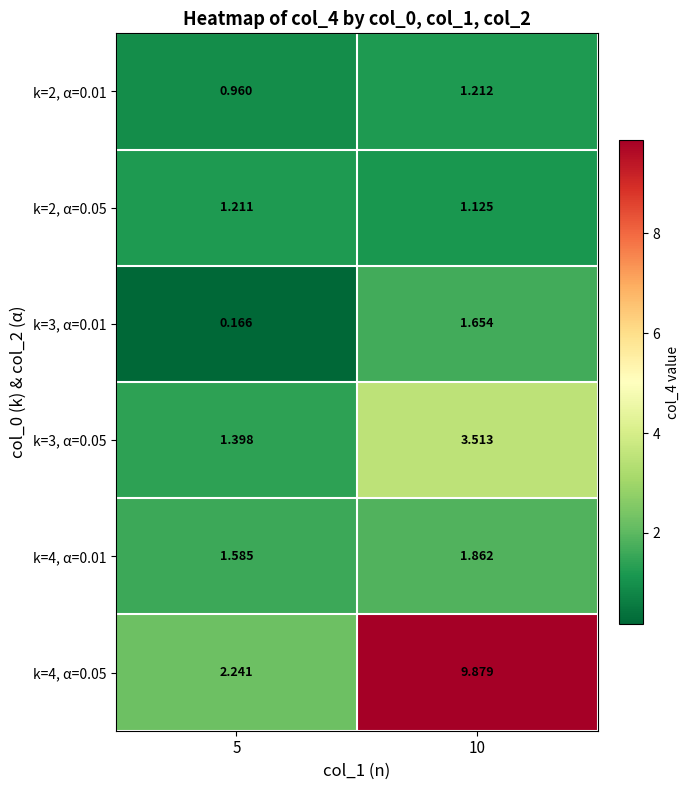

Is the value of k=2, α=0.05 at 10 greater than the value of k=3, α=0.05 at 5?

No